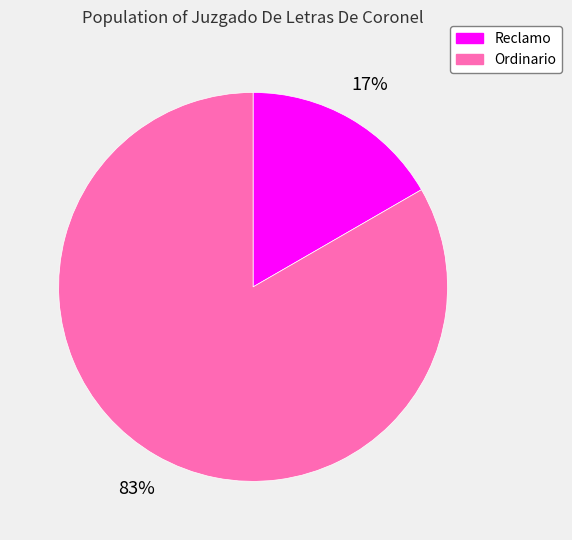

Is there a majority slice in this chart?

Yes